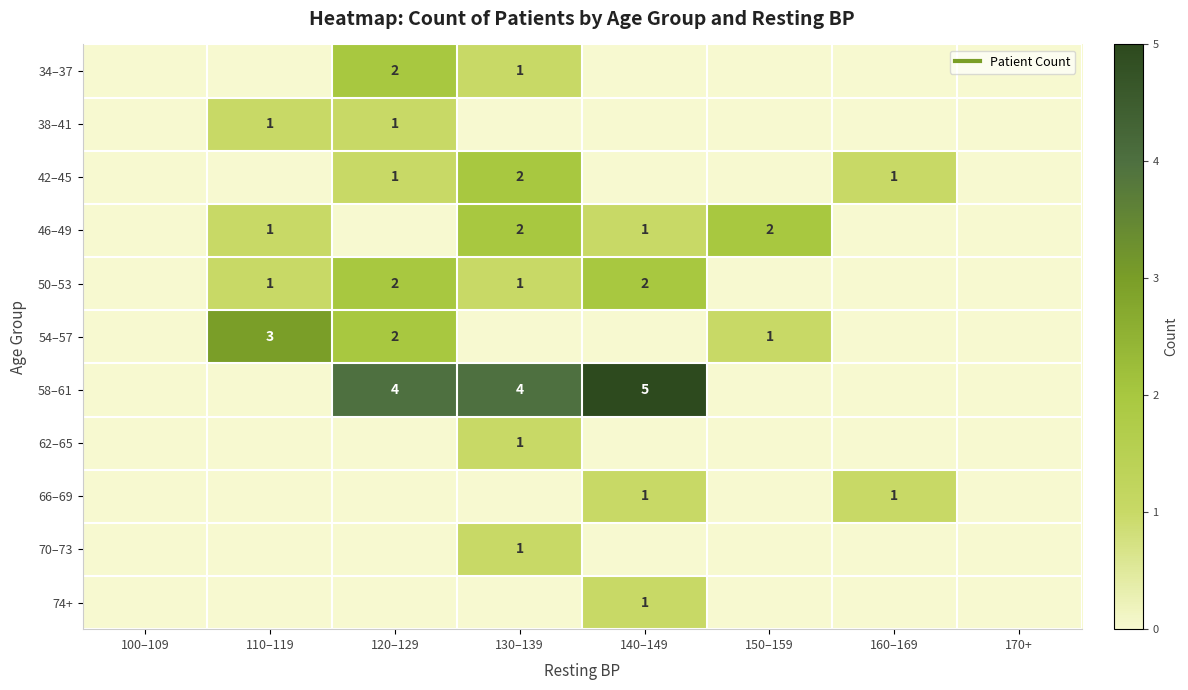

Which series has the largest total across all categories?

58–61